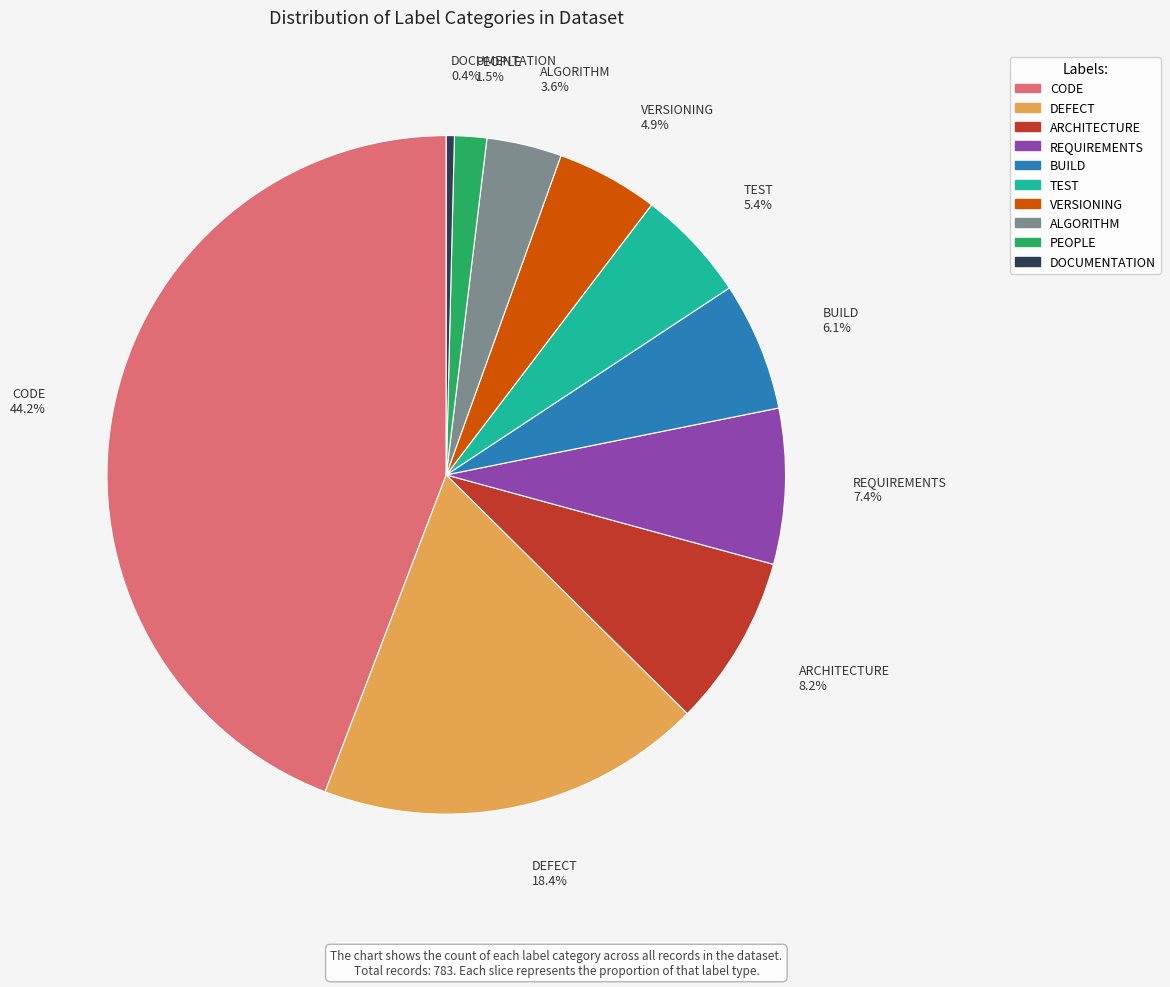

Approximately how many times larger is the value at TEST compared to CODE?

0.1